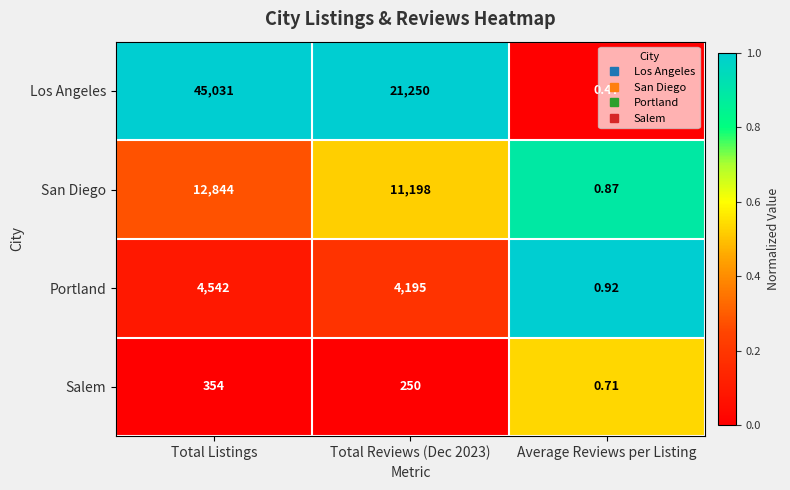

Which label corresponds to the largest value in the chart?

Total Listings